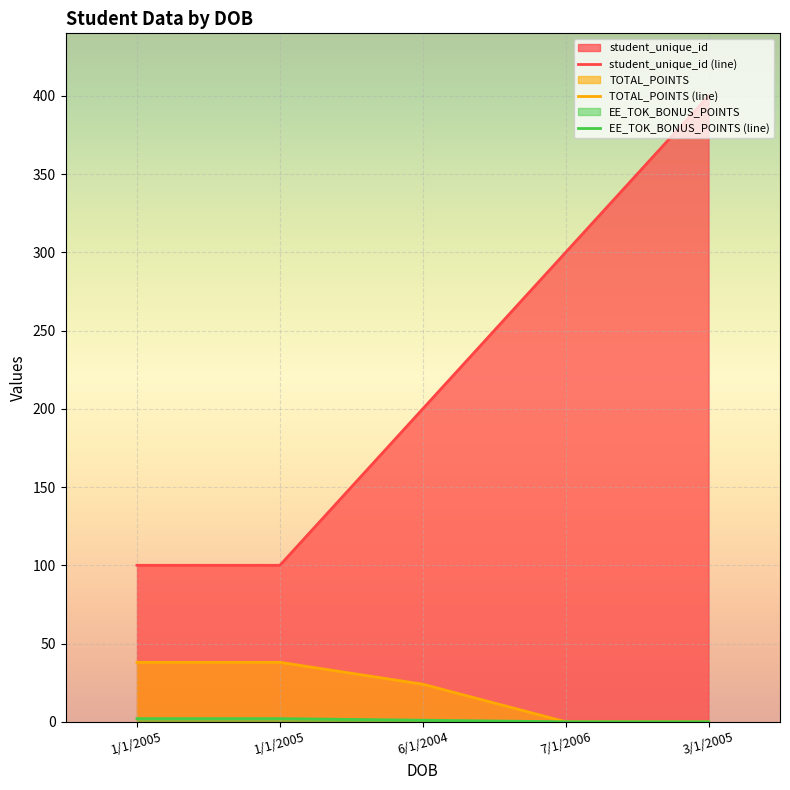

Which label corresponds to the largest value in the chart?

3/1/2005